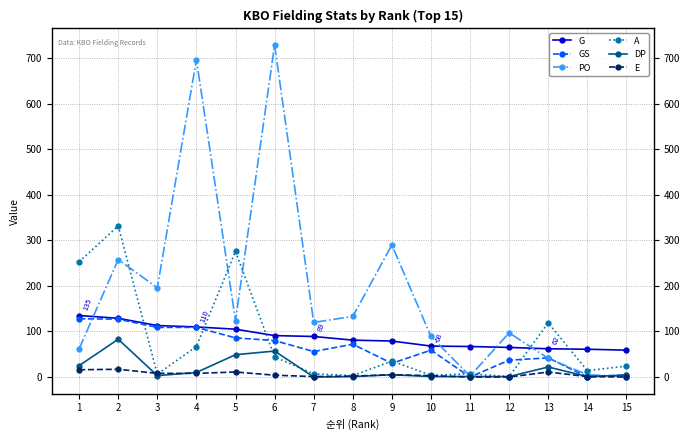

True or false: E and G cross at least once.

False